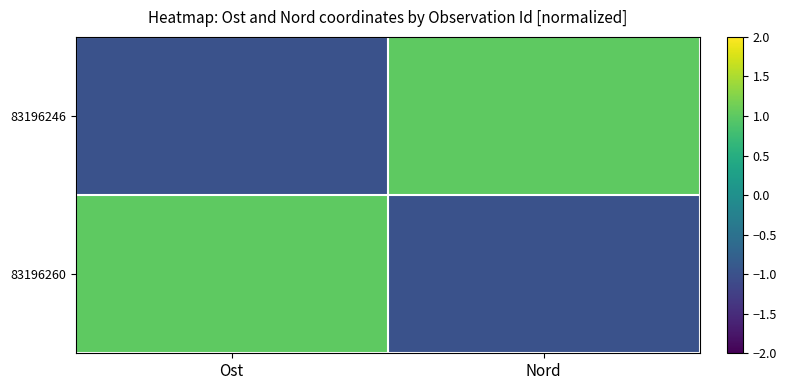

Reading left to right, list all the values displayed in this chart.

83196246: Ost=-1.0	Nord=1.0
83196260: Ost=1.0	Nord=-1.0